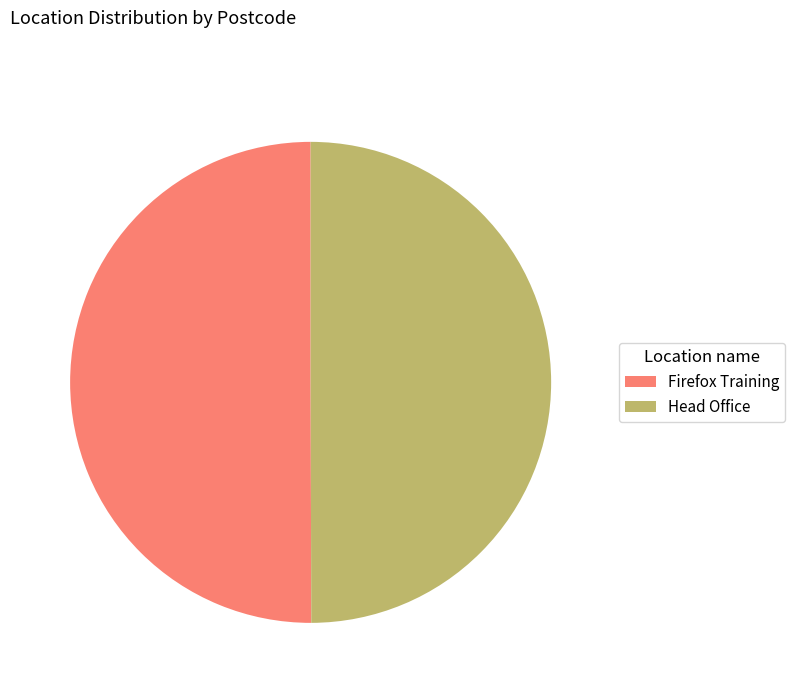

Do Firefox Training and Head Office together represent more than half of the pie?

Yes